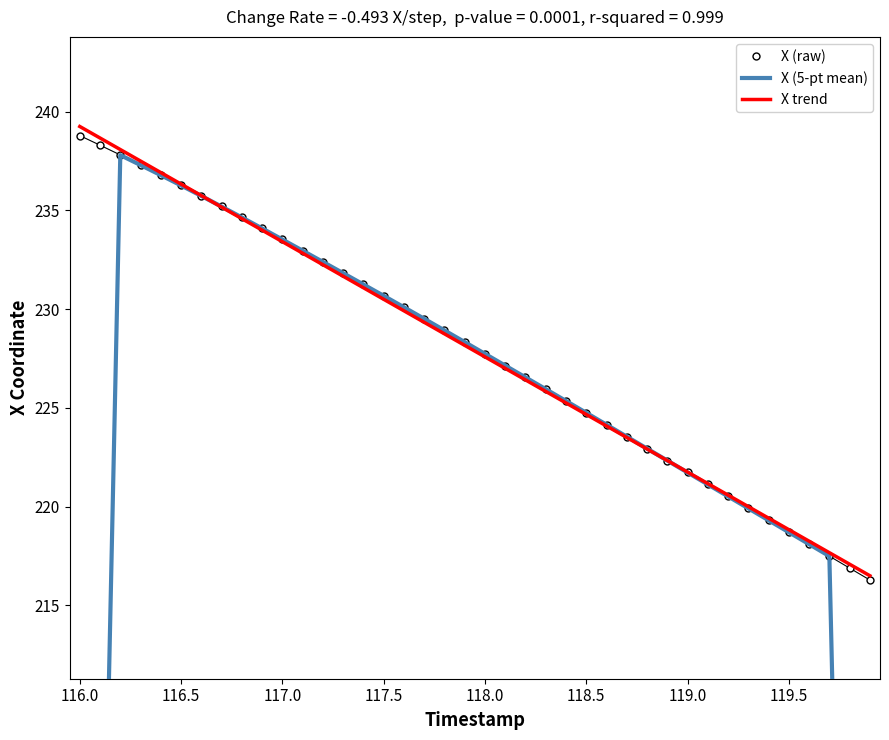

List the series in order of their peak value, highest first.

X trend, X (raw), X (5-pt mean)